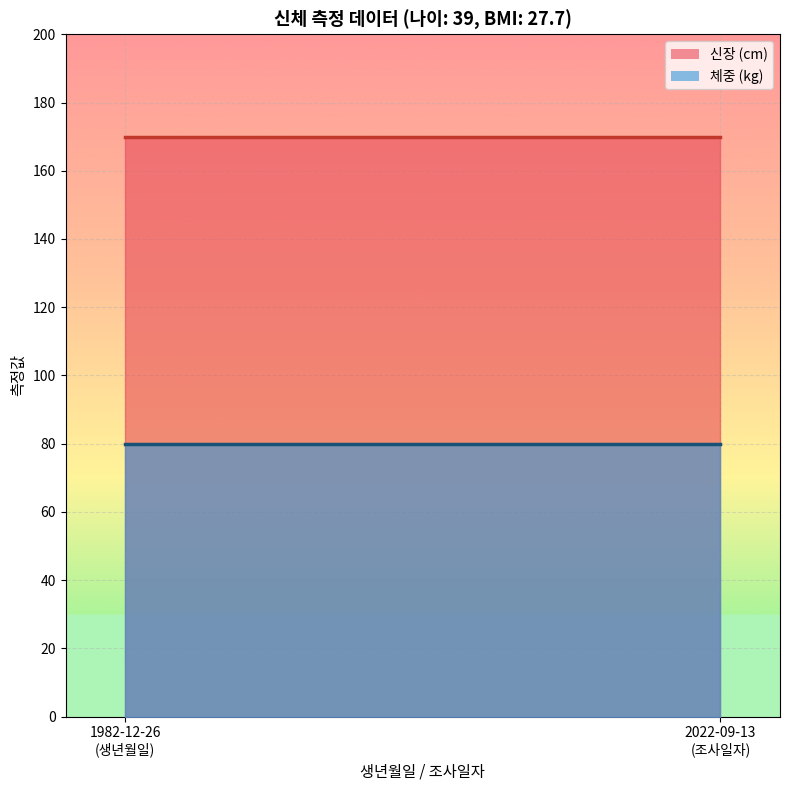

Which series has the widest spread of values?

신장